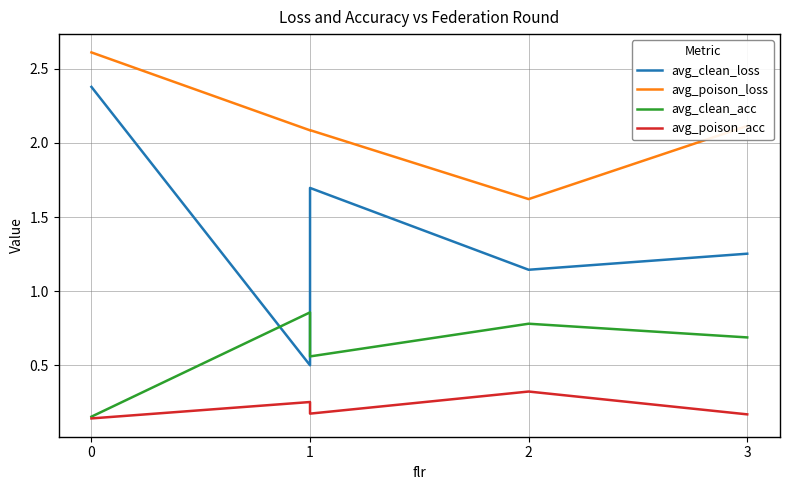

What is the value of the avg_clean_loss point at the 5th from the left?

1.3